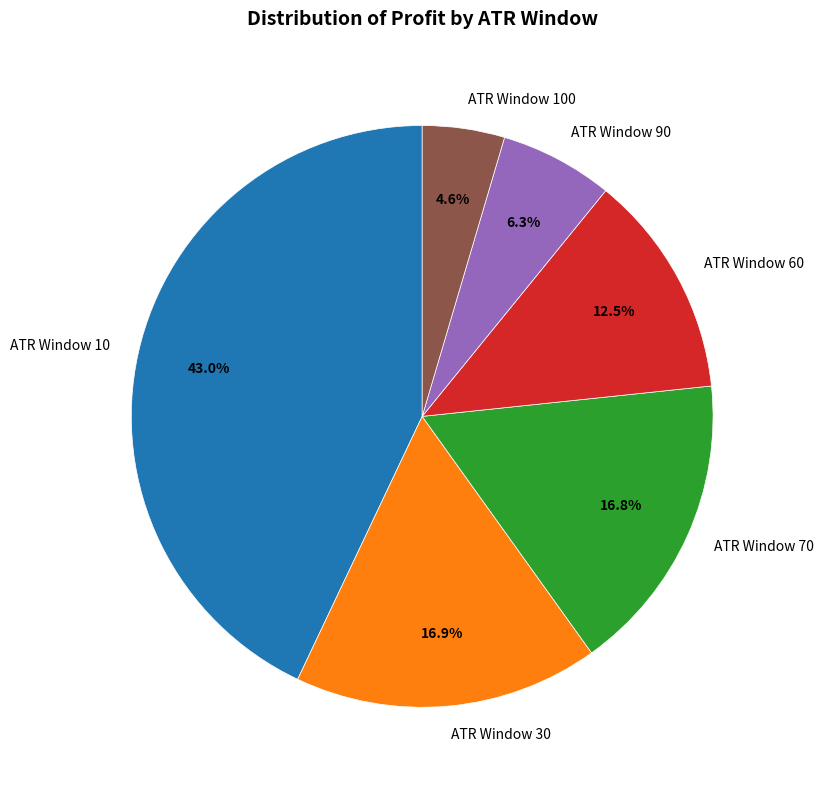

Does ATR Window 30 account for over 50% of the chart?

No